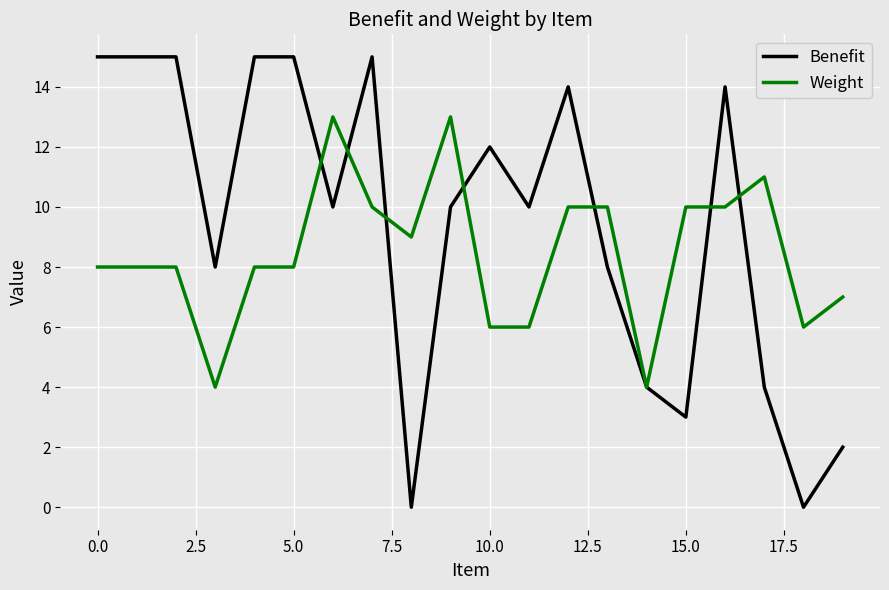

Which series has the widest spread of values?

Benefit